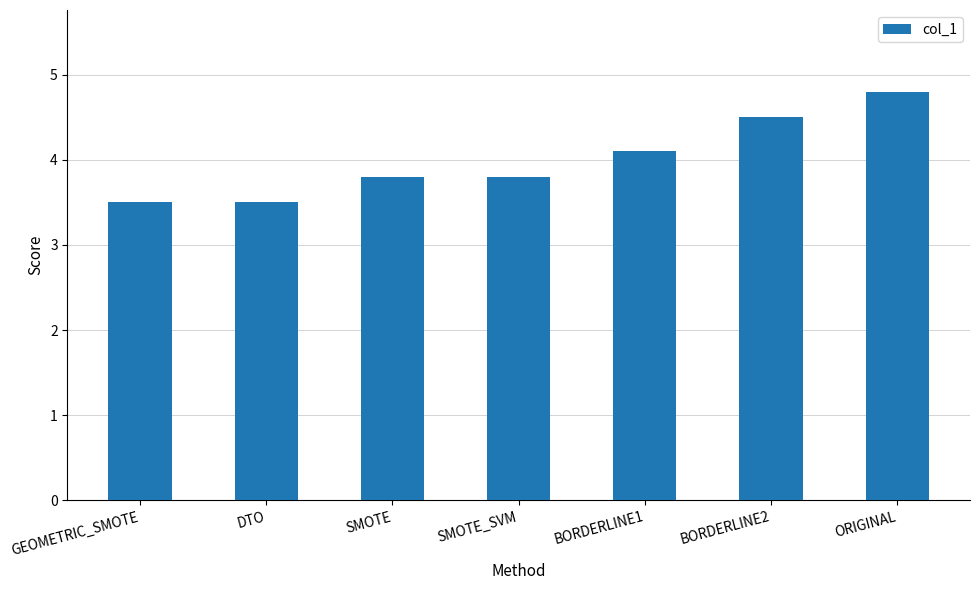

What is the ratio of the value at DTO to the value at SMOTE?

0.9